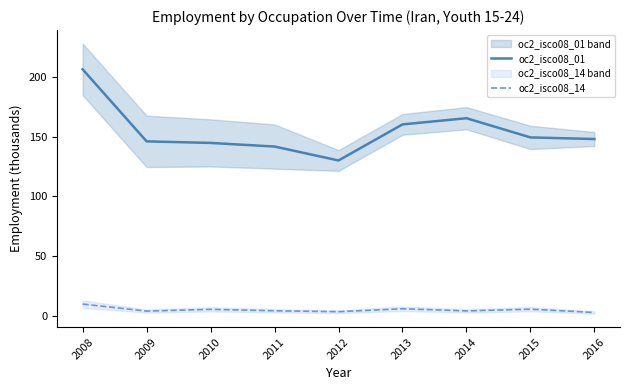

True or false: oc2_isco08_14 and oc2_isco08_01 intersect in this chart.

False